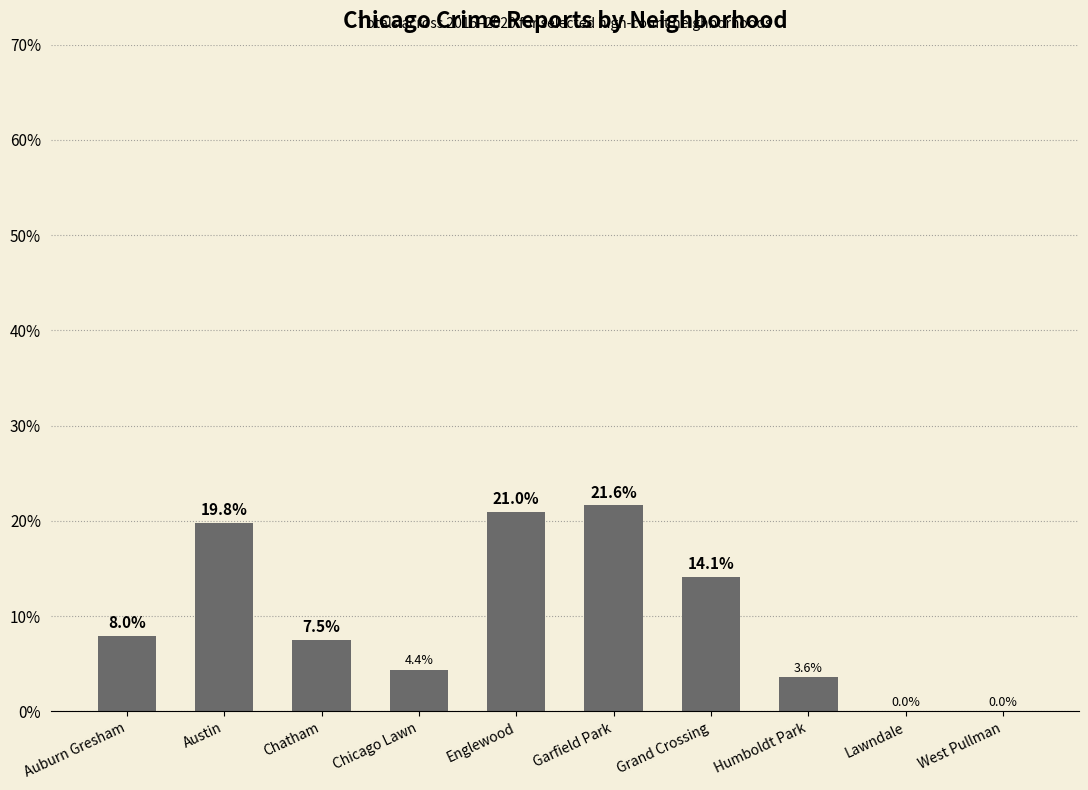

Reading left to right, transcribe all the data shown in this chart.

8.0	19.8	7.5	4.4	21.0	21.6	14.1	3.6	0.0	0.0